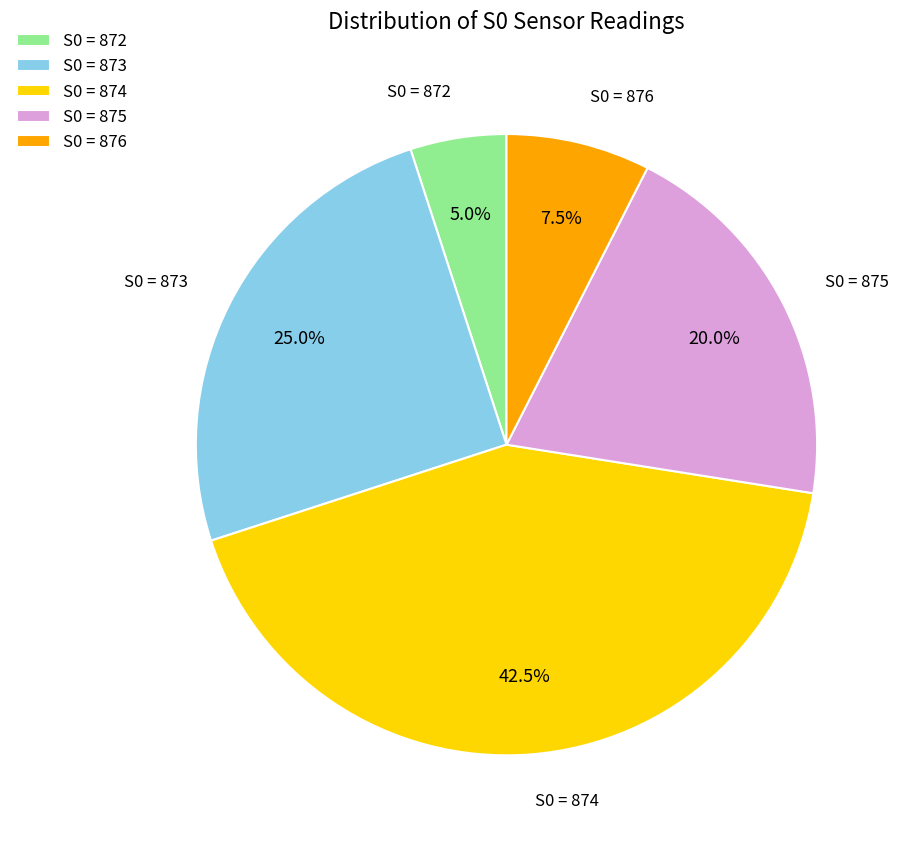

Rank the categories by value from highest to lowest.

S0 = 874, S0 = 873, S0 = 875, S0 = 876, S0 = 872